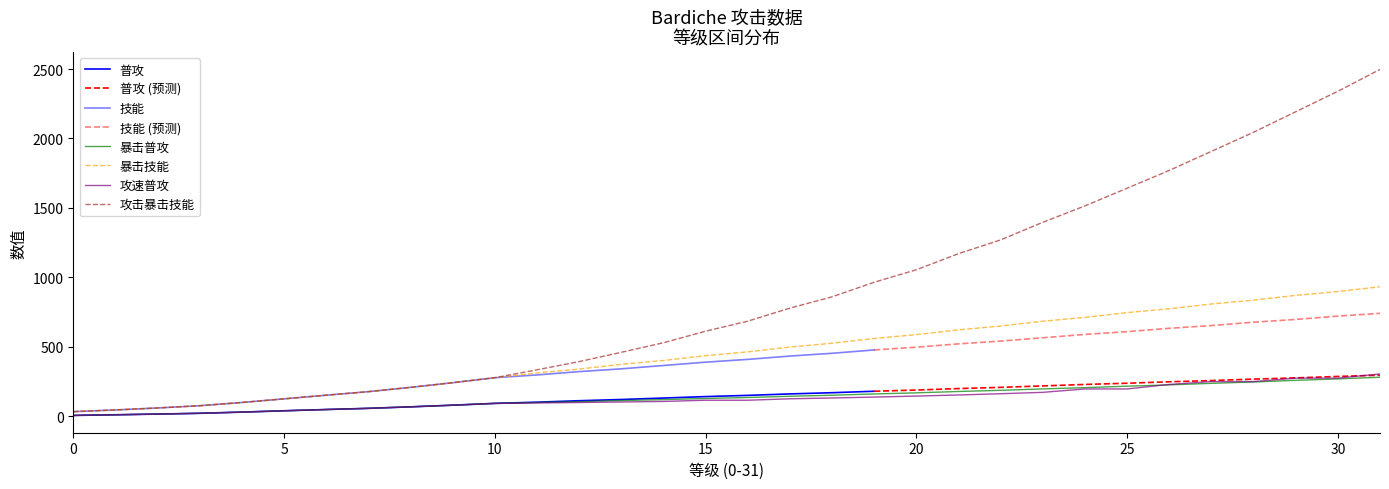

What is the maximum value for 攻击暴击技能?

2497.5